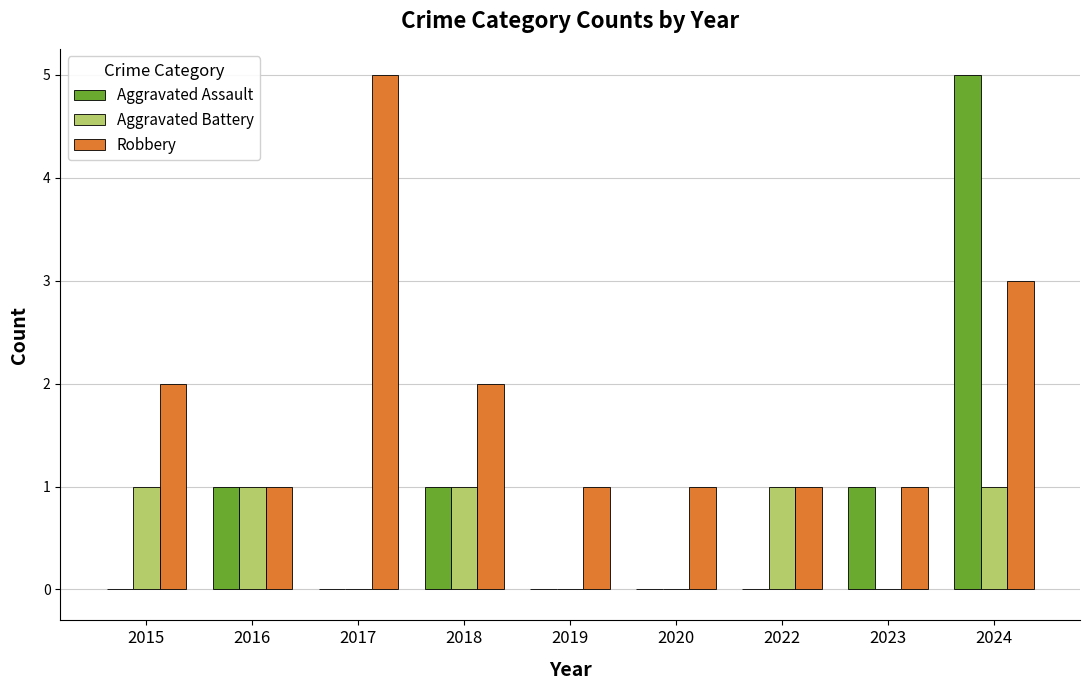

How many Aggravated Battery values are between 0 and 1?

9